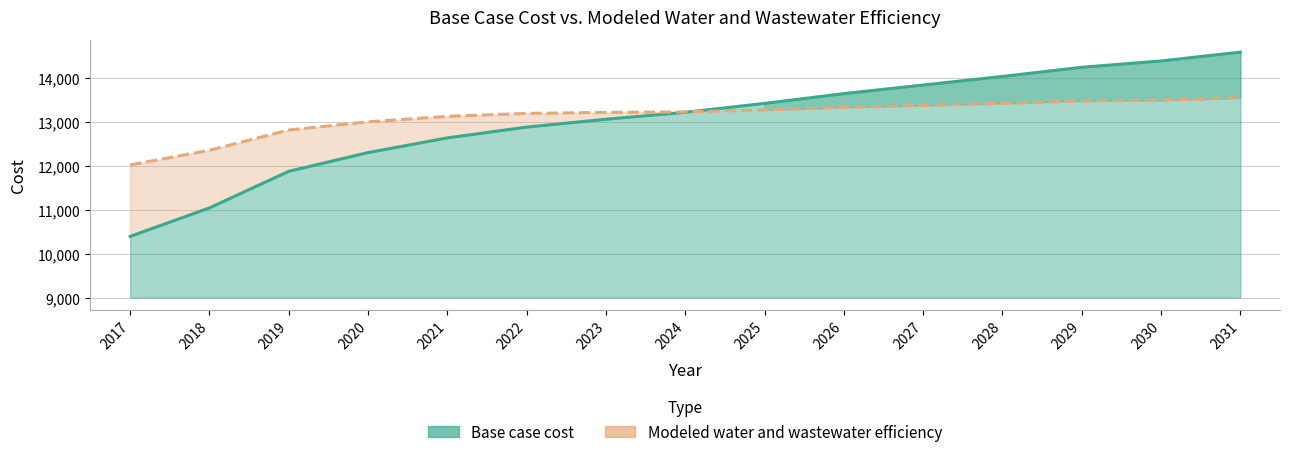

Rank the categories by Base case cost value from lowest to highest.

2017, 2018, 2019, 2020, 2021, 2022, 2023, 2024, 2025, 2026, 2027, 2028, 2029, 2030, 2031